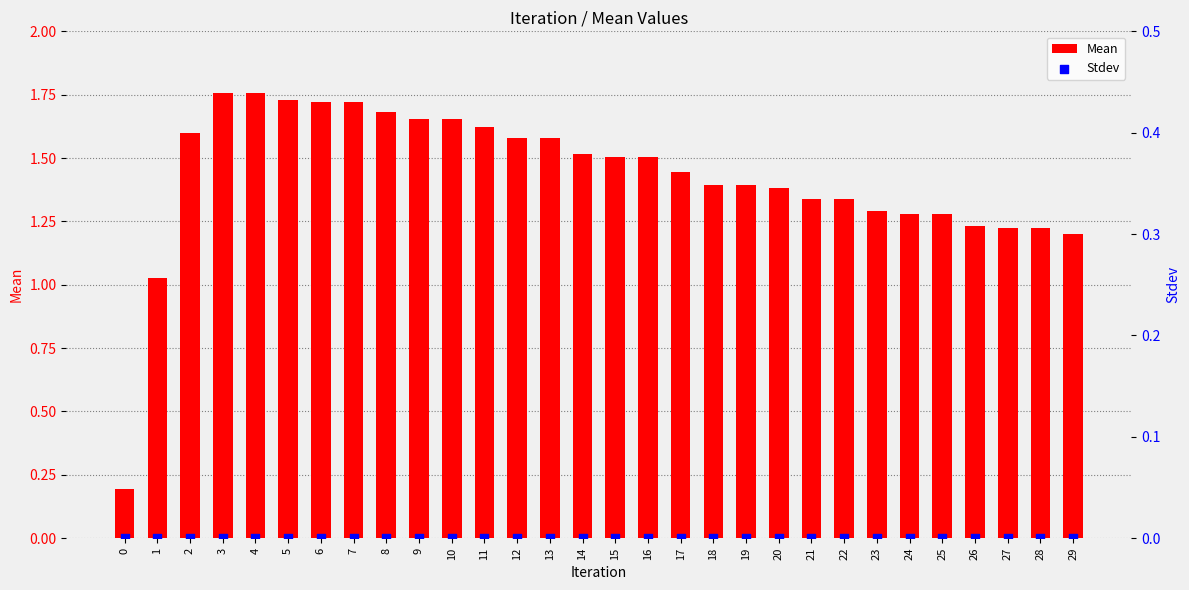

Which series reaches the minimum Y coordinate?

Stdev